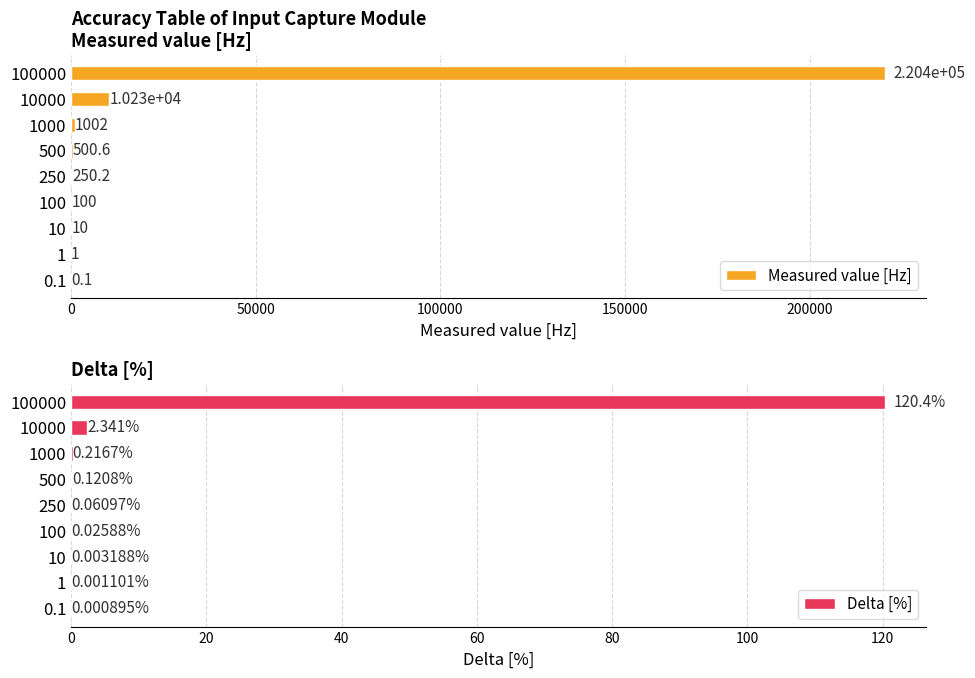

What is the sum of the Measured value [Hz] values at 100000 and 100?

220485.7